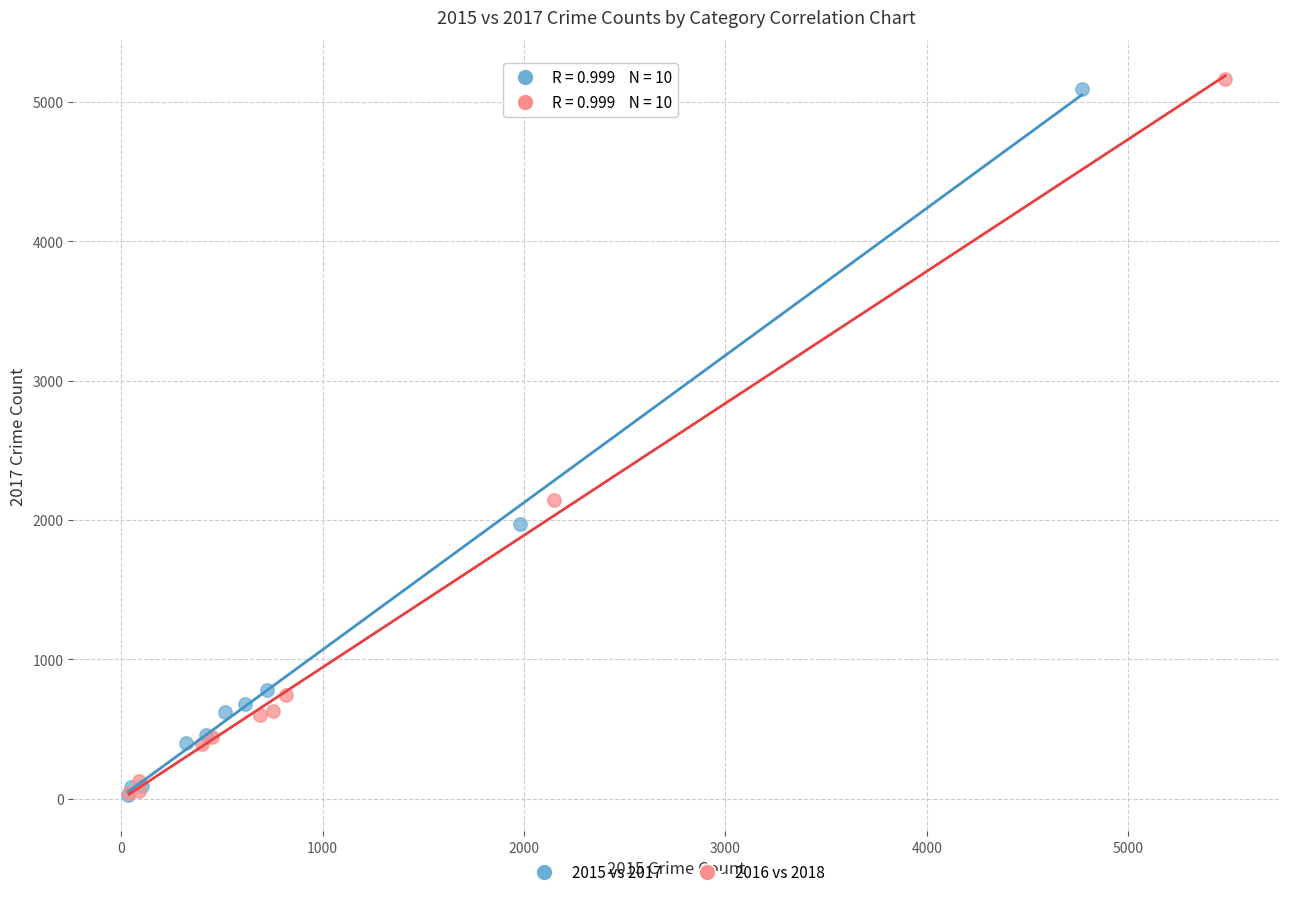

Which series has the widest spread of Y values?

2016 vs 2018